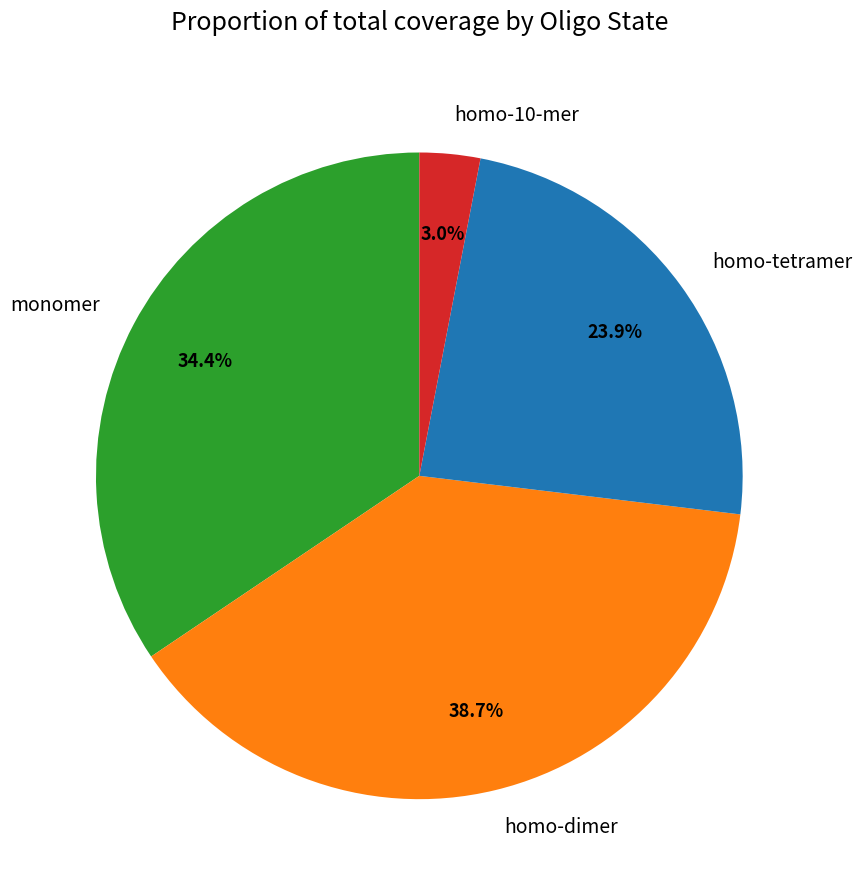

True or false: homo-dimer accounts for 46% of the total.

False